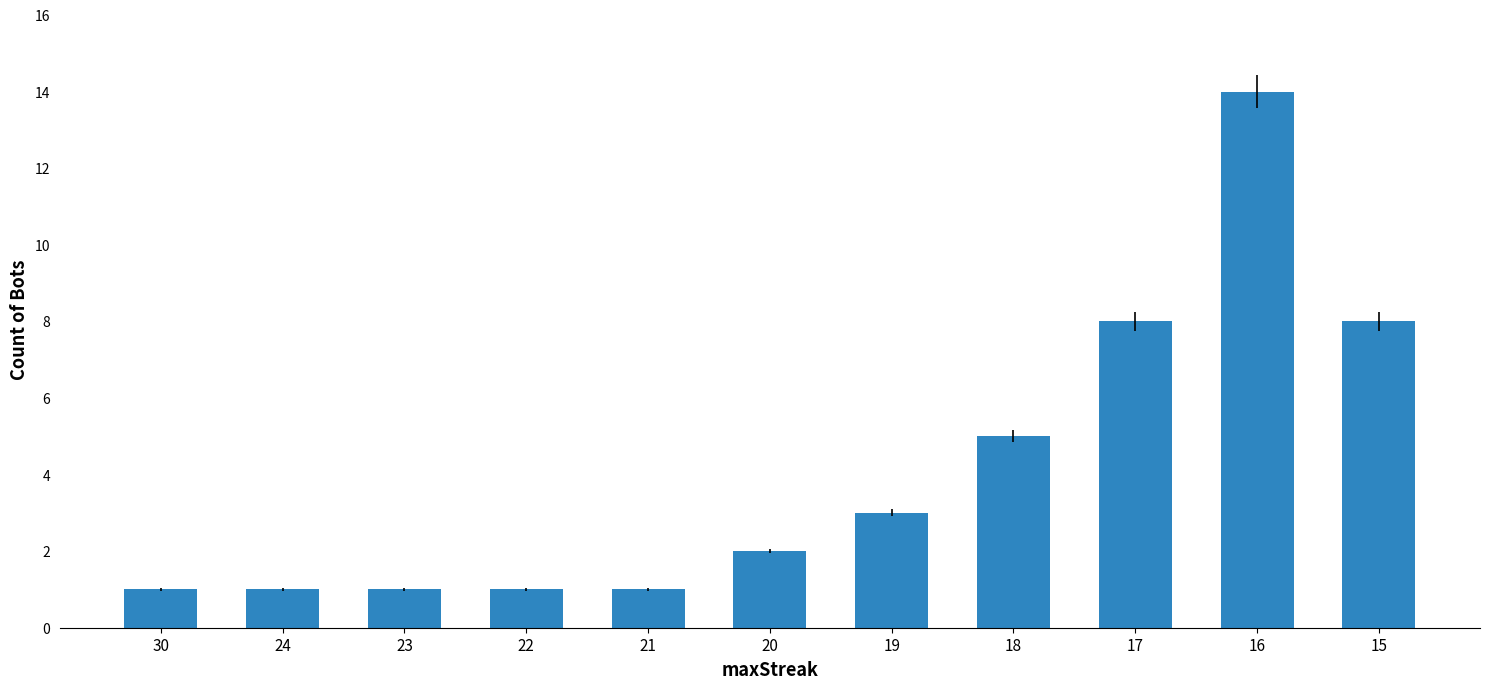

Reading right to left, list all the values displayed in this chart.

8	14	8	5	3	2	1	1	1	1	1